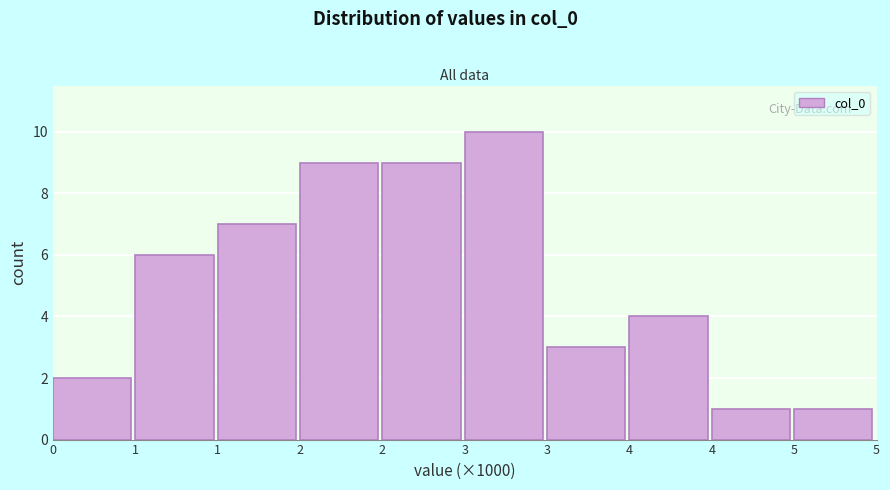

How many data points does each series have?

10